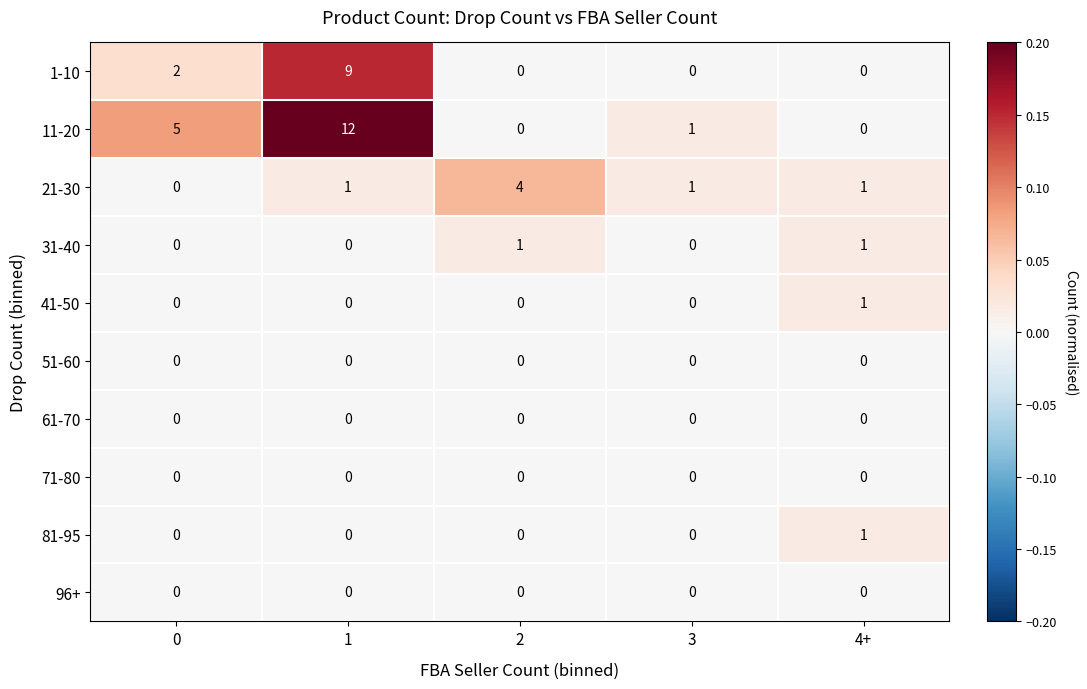

Which series has the largest range (max minus min)?

11-20